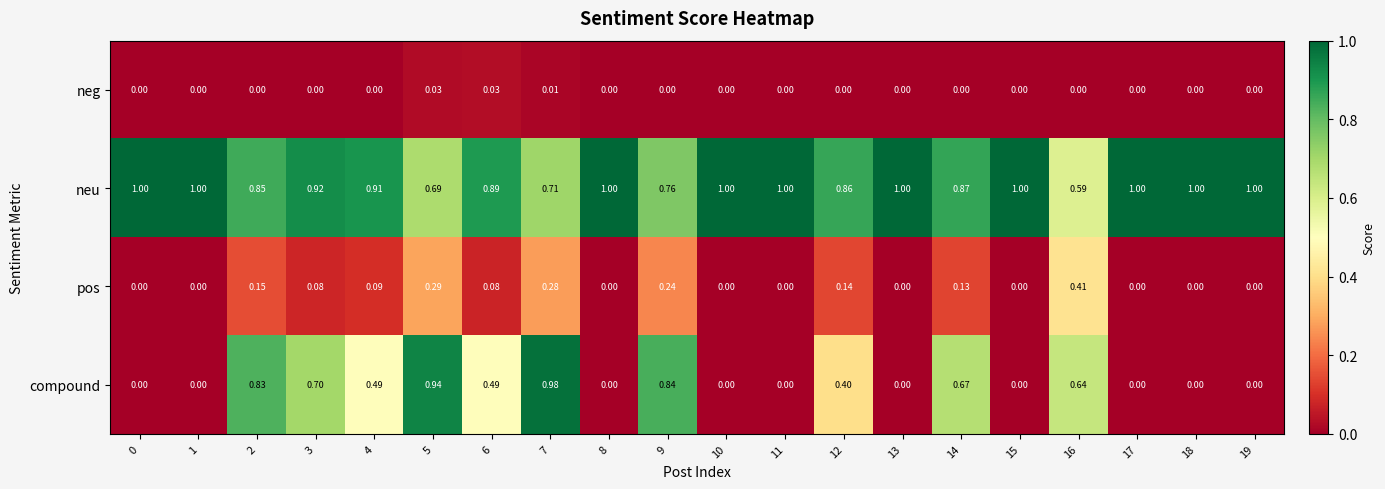

How many data points does each series have?

20